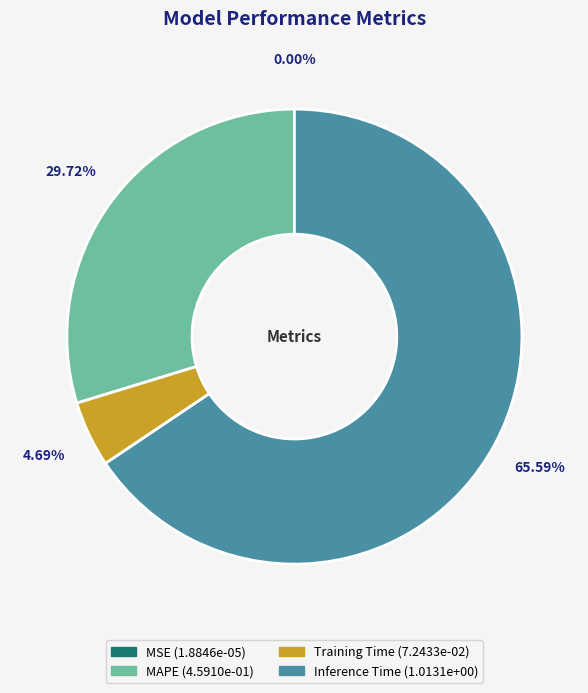

Is there a majority slice in this chart?

Yes